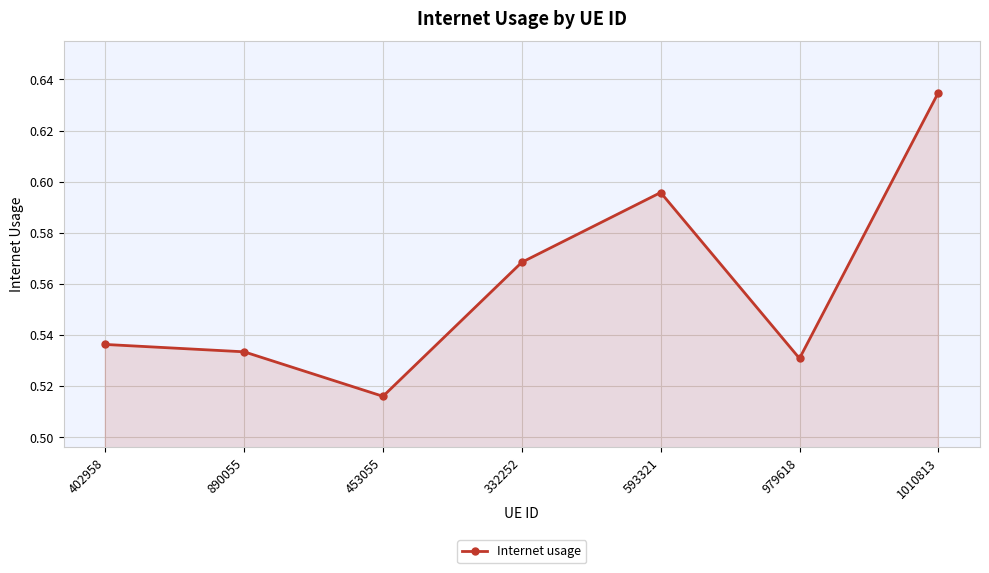

What is the label of the 6th point from the right?

890055